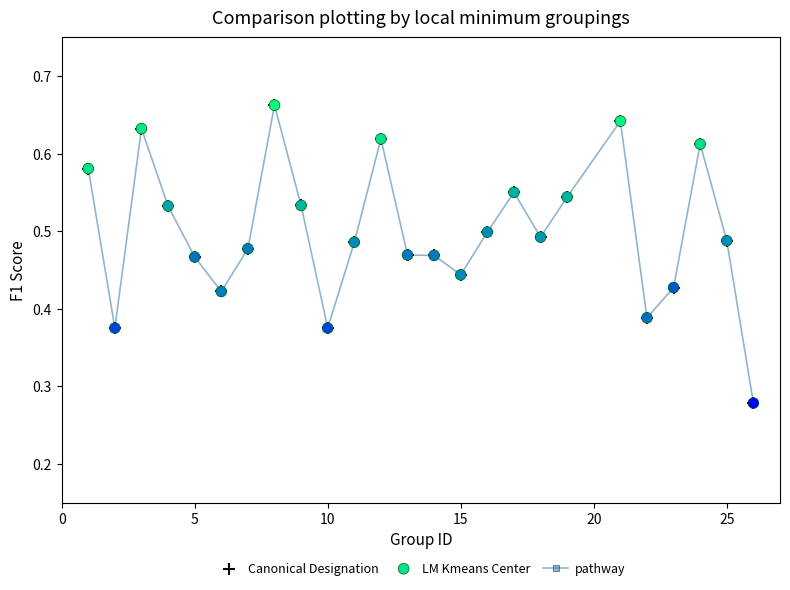

True or false: the data has more than 0 interior local peaks.

True